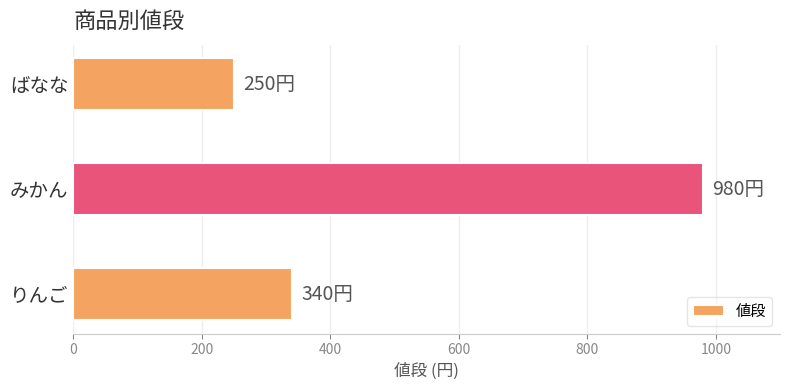

How many values are between 250 and 980?

3